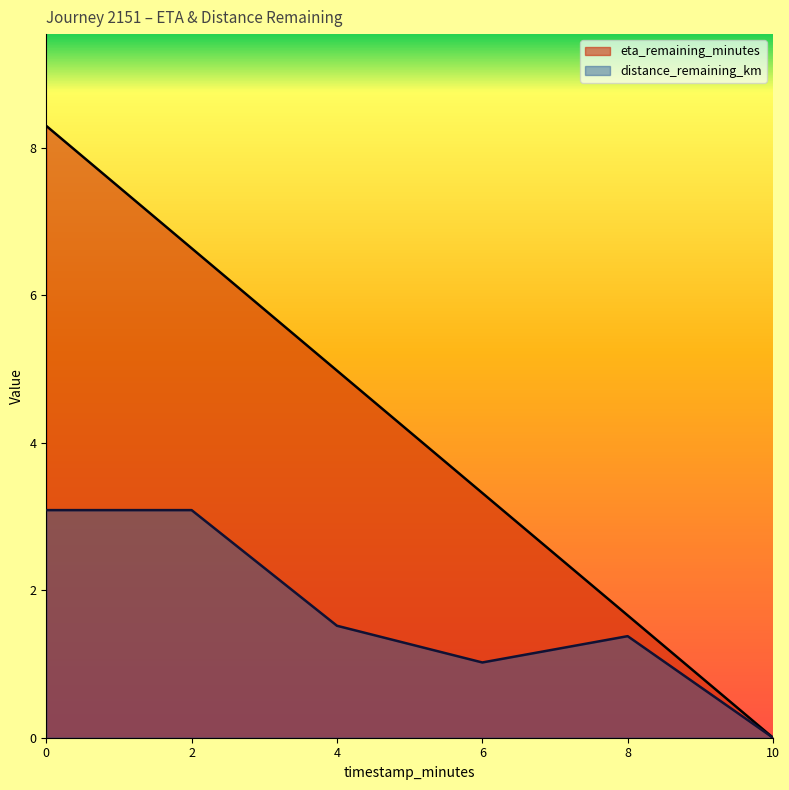

True or false: distance_remaining_km and eta_remaining_minutes cross at least once.

False